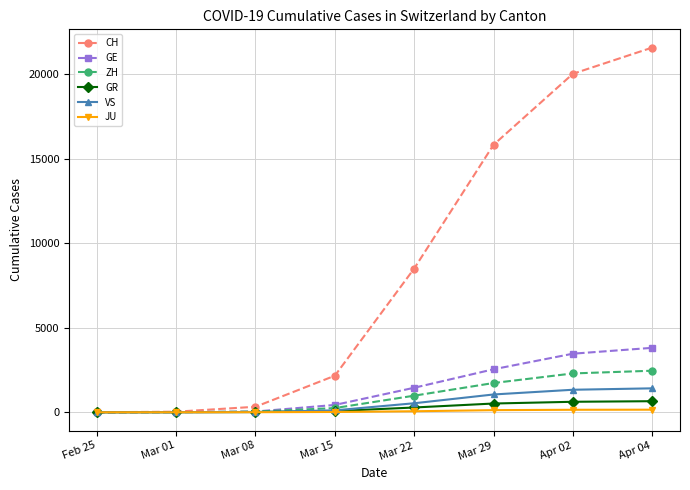

What are all the series names shown in the legend?

CH, GE, ZH, GR, VS, JU